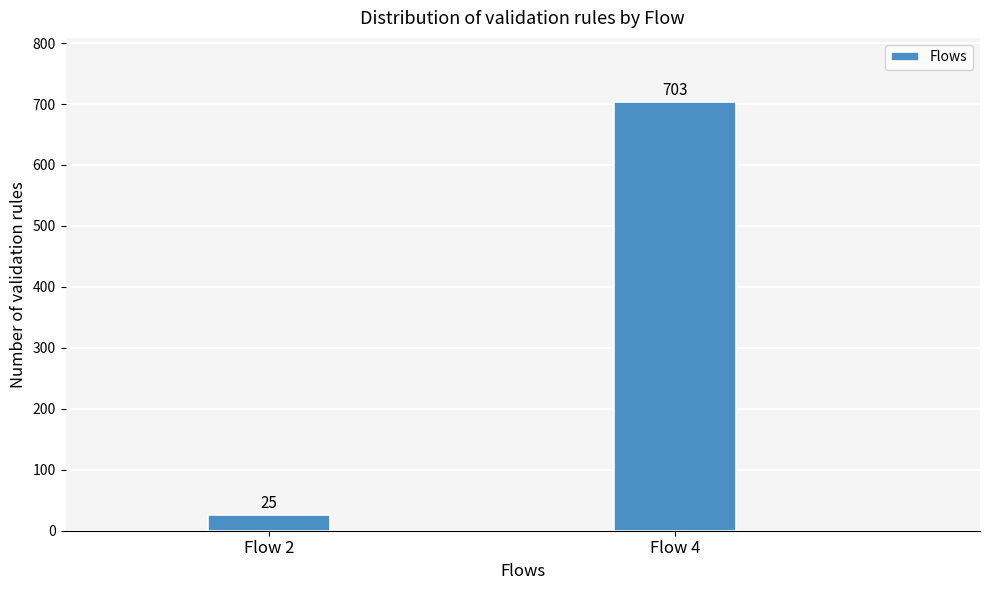

Reading right to left, transcribe all the data shown in this chart.

Flow 4=703	Flow 2=25